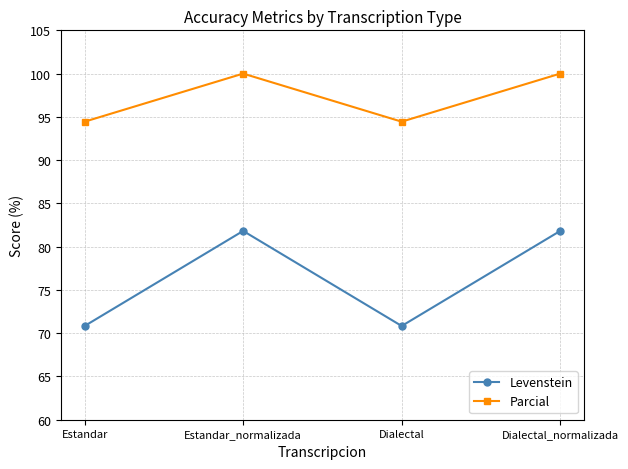

True or false: Levenstein and Parcial cross at least once.

False